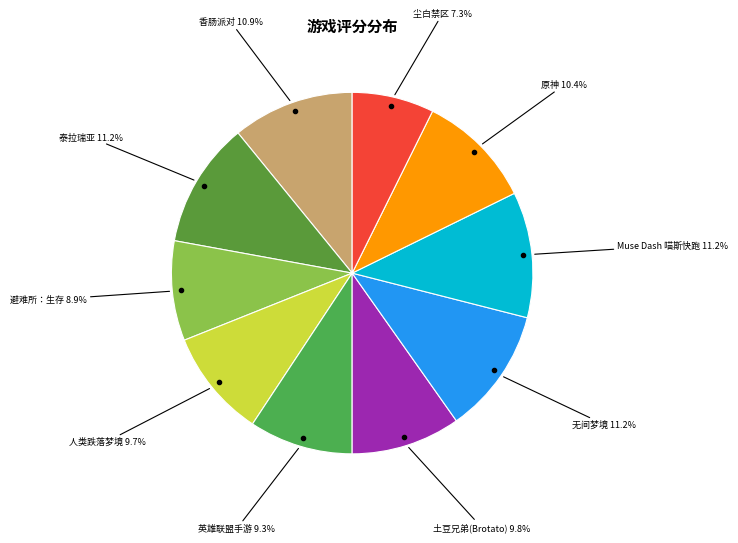

What is the smallest slice in the pie chart?

尘白禁区